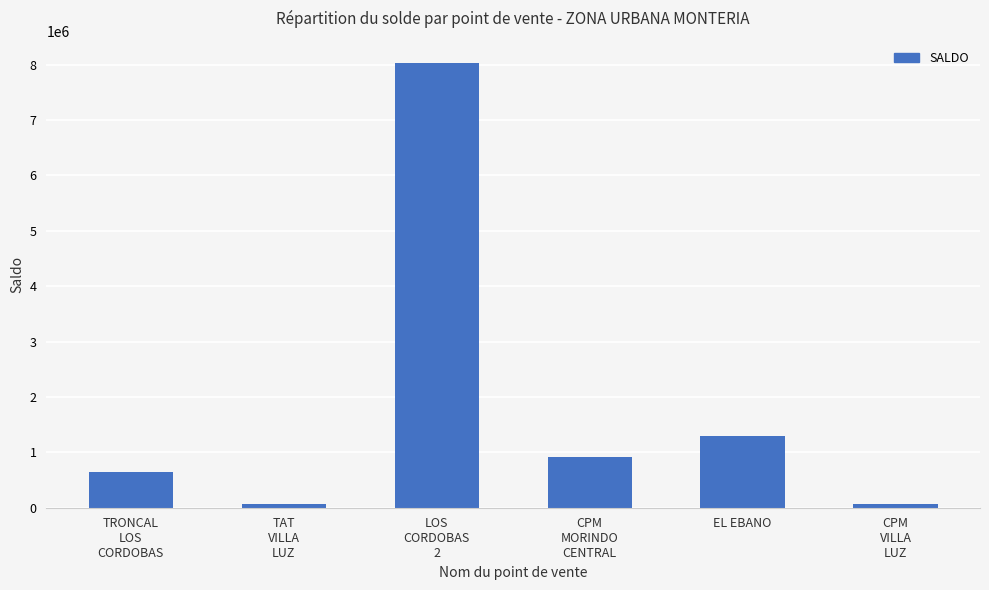

What is the difference between the maximum and minimum values?

7971377